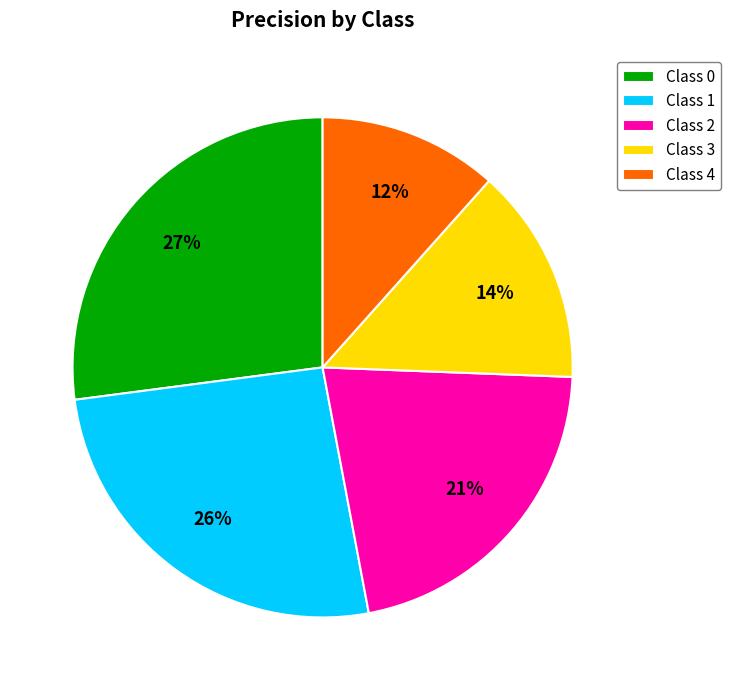

What percentage is the Class 4 slice, to the nearest percent?

12%